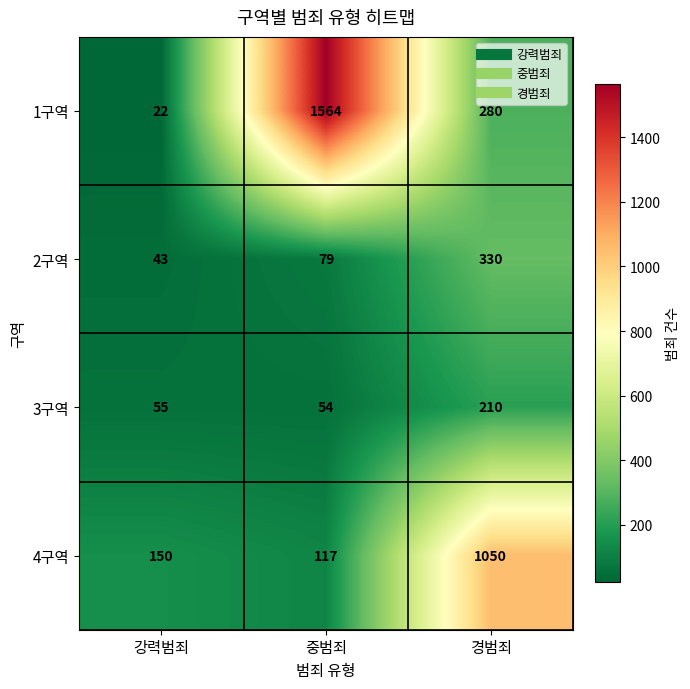

What is the total value across all series at 경범죄?

1870